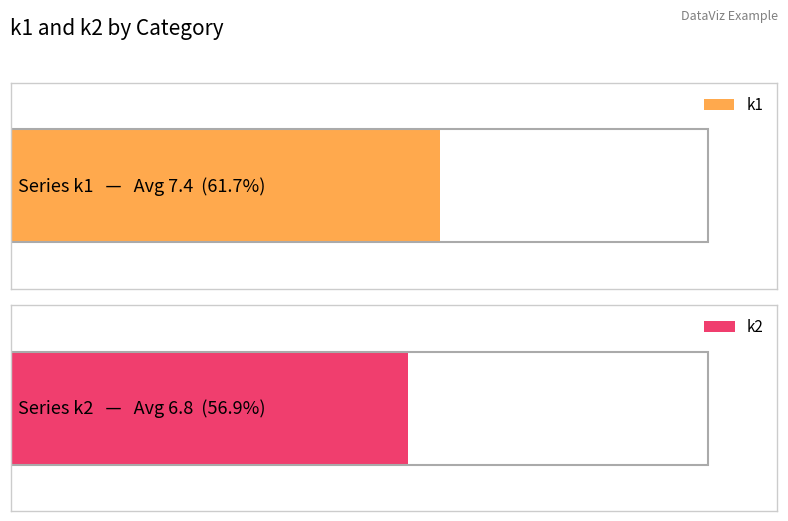

What are all the series names shown in the legend?

k1, k2